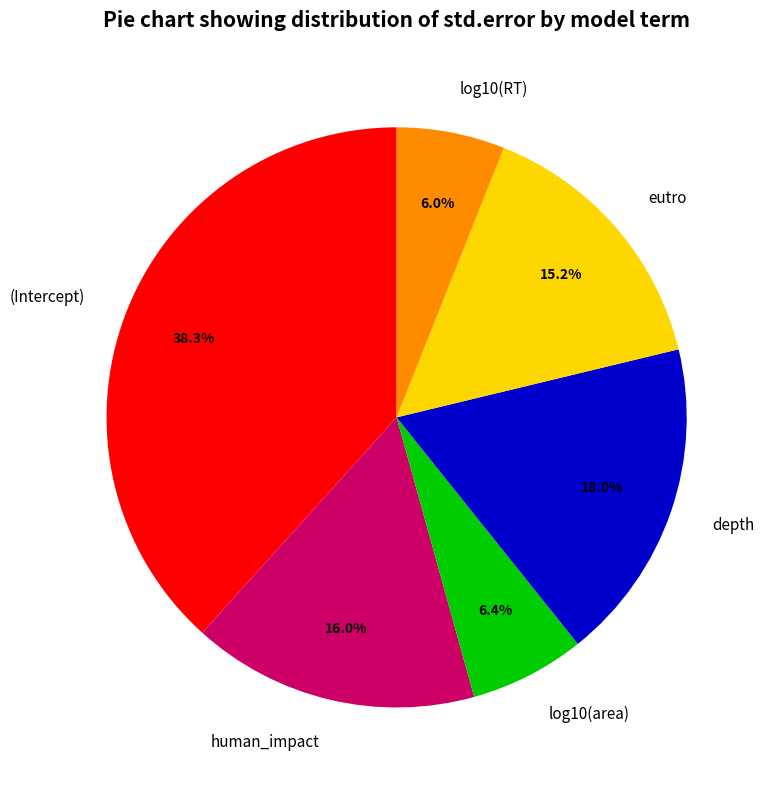

Is human_impact the majority of the pie?

No